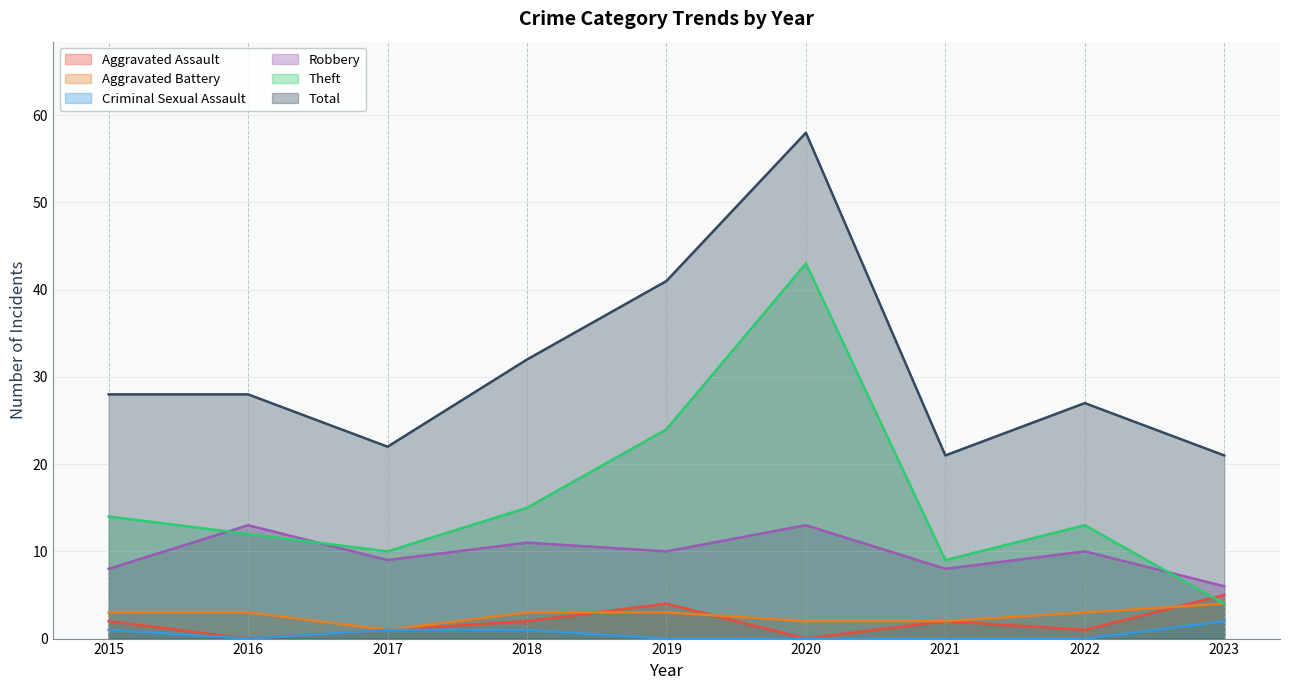

At how many categories does at least one series exceed 27?

5